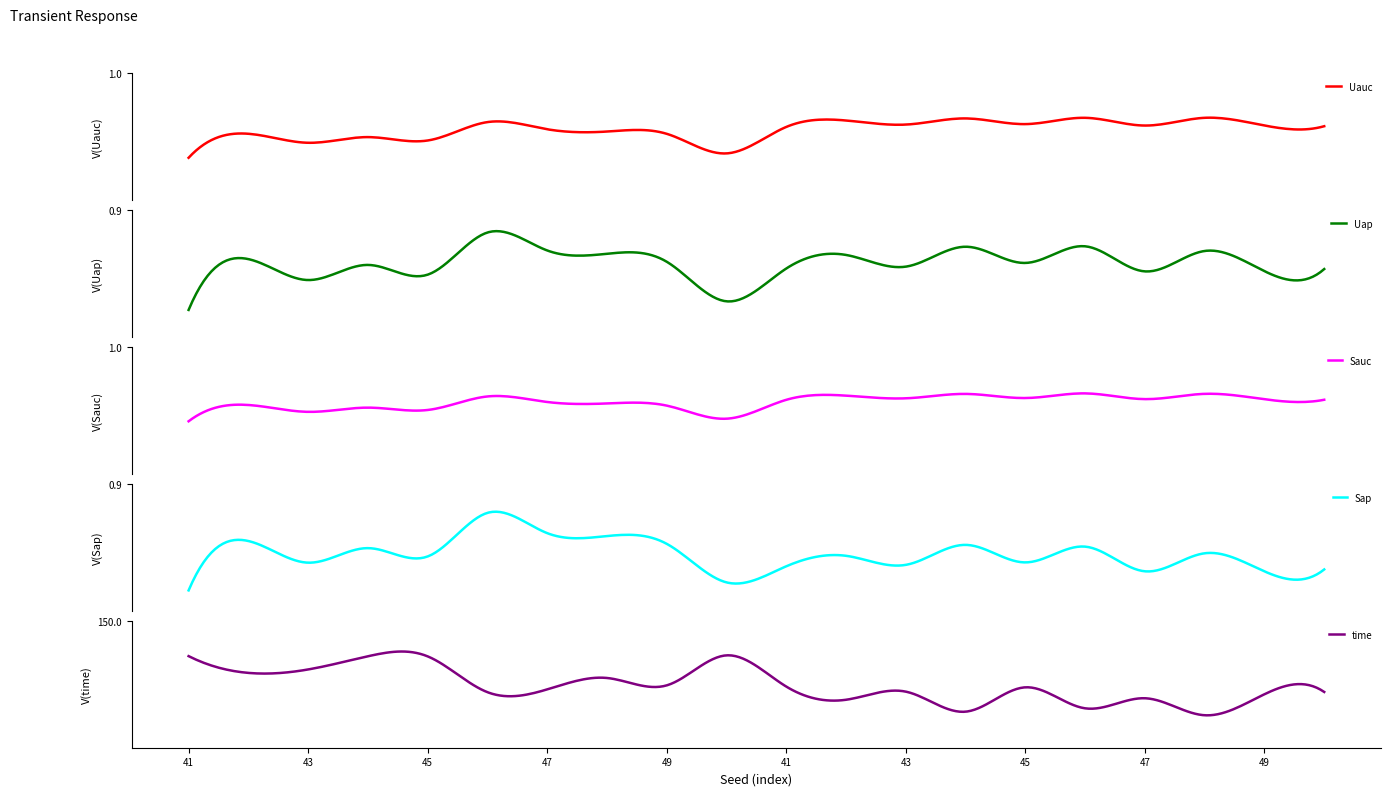

Which category has the highest value in the Uap series?

46